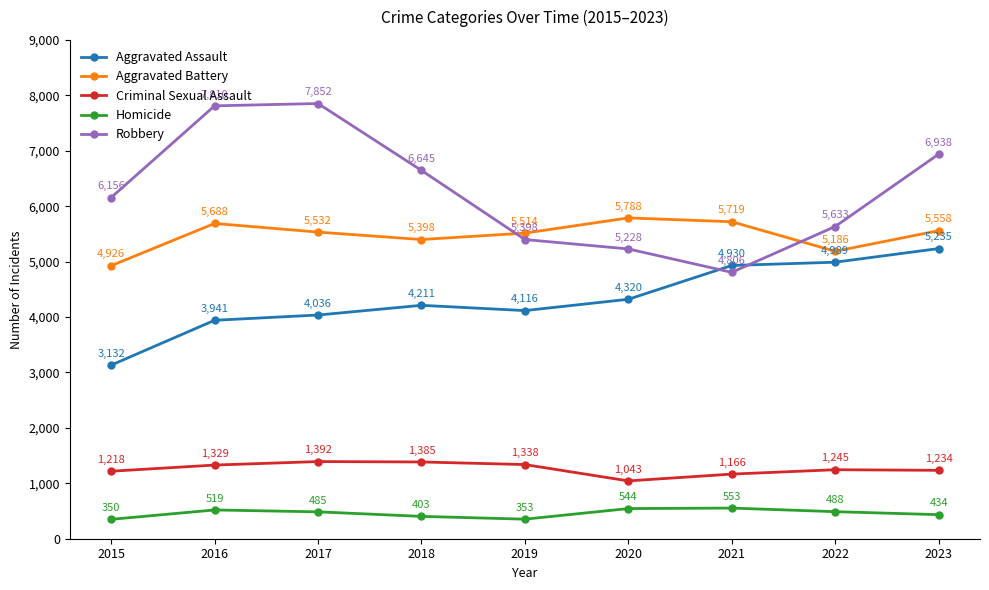

True or false: Aggravated Assault and Homicide cross at least once.

False